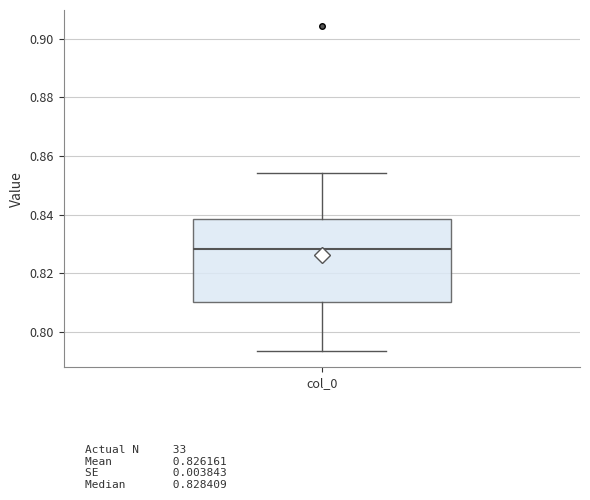

Transcribe this box plot: give where the median line is, the range the box spans, and where the two whiskers end, as read against the y-axis. The values are not printed on the chart, so give them approximately, as read against the axis.

median 0.828, box 0.810 to 0.838, whiskers 0.794 to 0.854